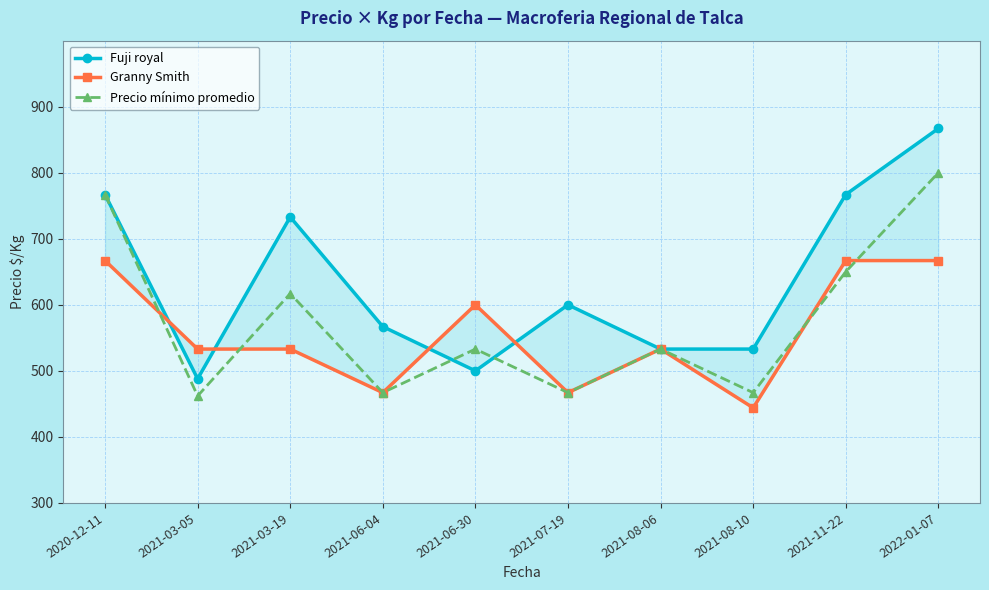

After their last crossing, which series has the higher values: Fuji royal or Granny Smith?

Fuji royal